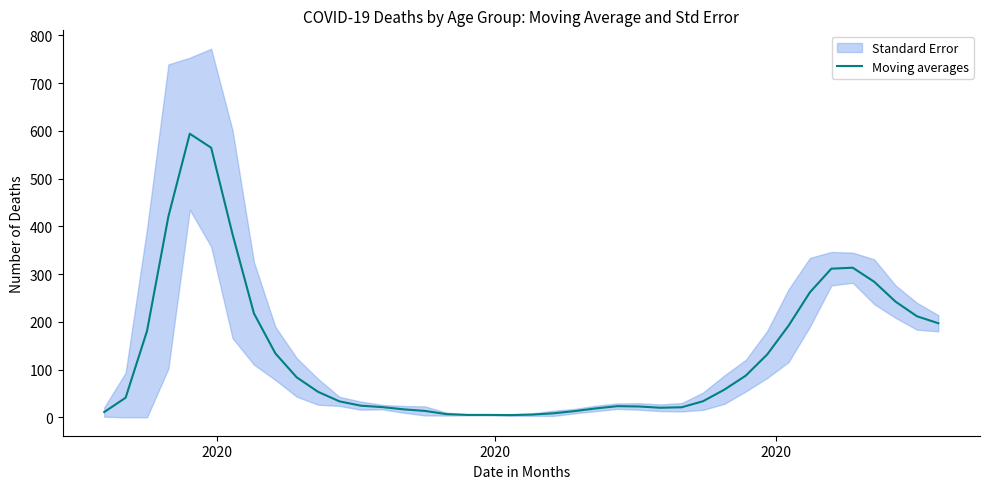

Is it true that the value at 38 is 101.2?

False